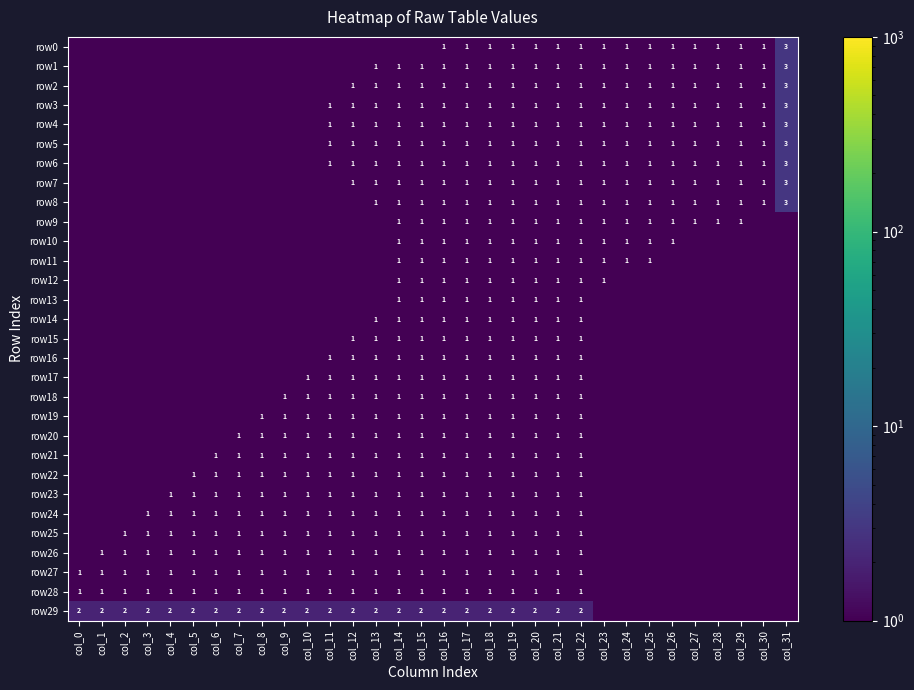

True or false: row25 has a value of 1.0 at col_12.

True